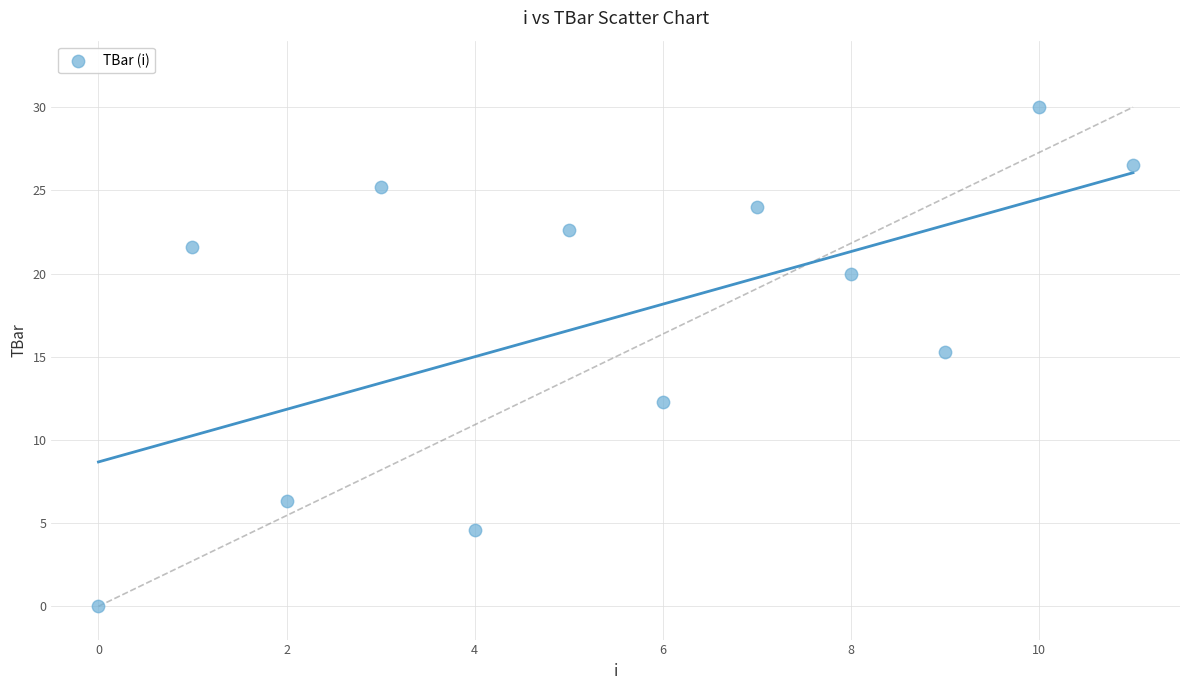

What is the average Y value?

17.4